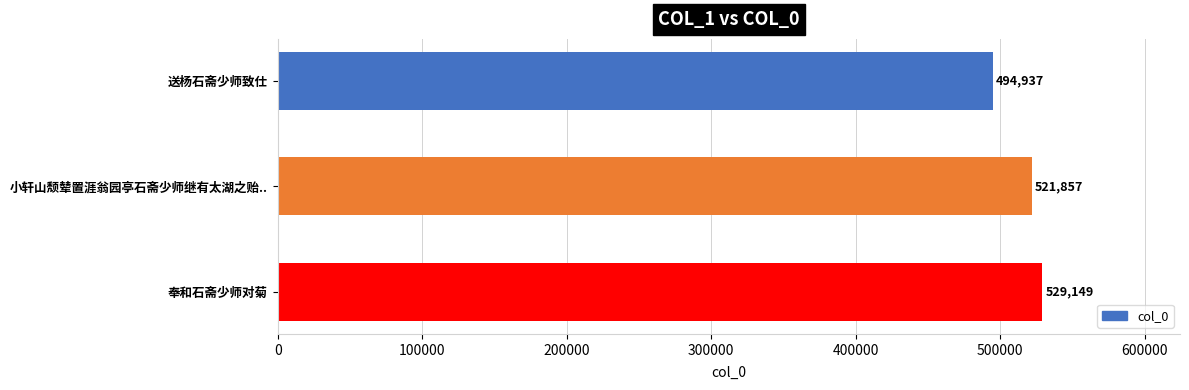

True or false: the data shows 521857 at 小轩山颓辇置涯翁园亭石斋少师继有太湖之贻...

True